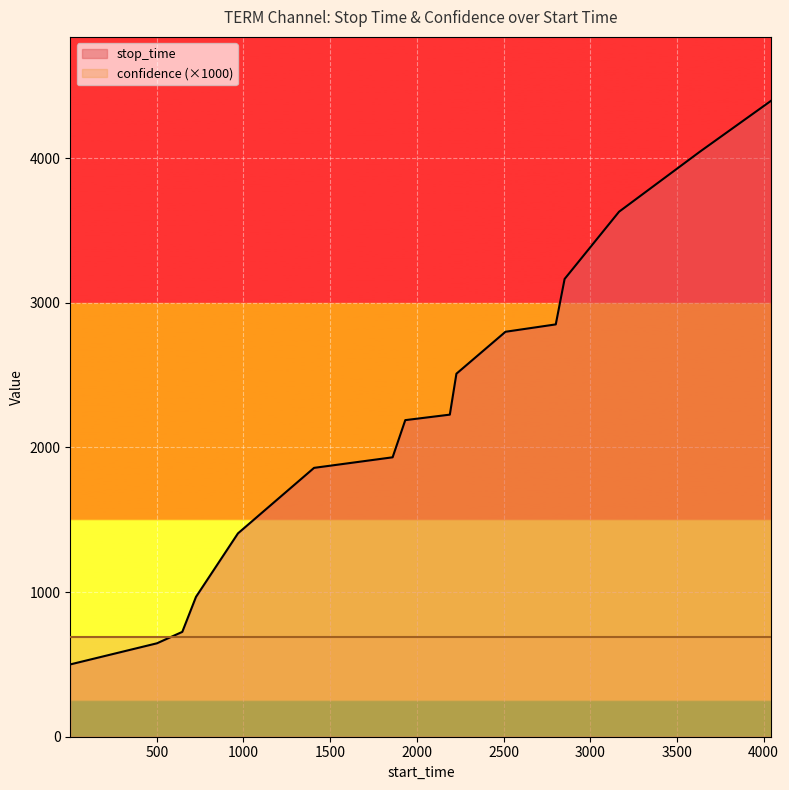

True or false: there are more than 2 points higher than both neighbors.

False